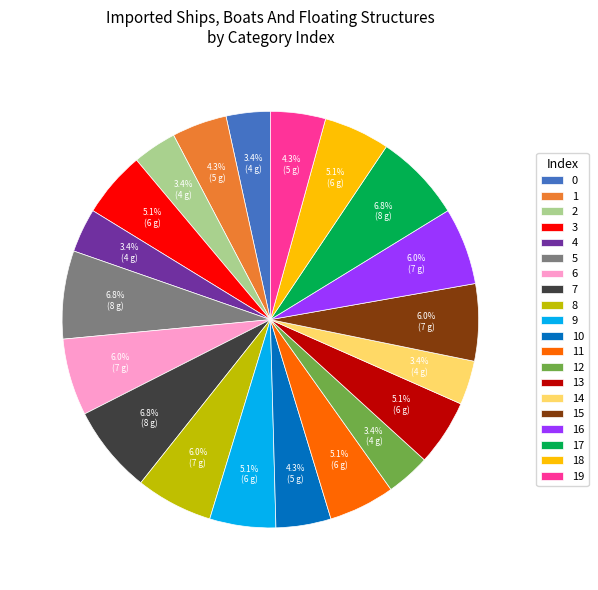

Does 4 represent more than half of the total?

No